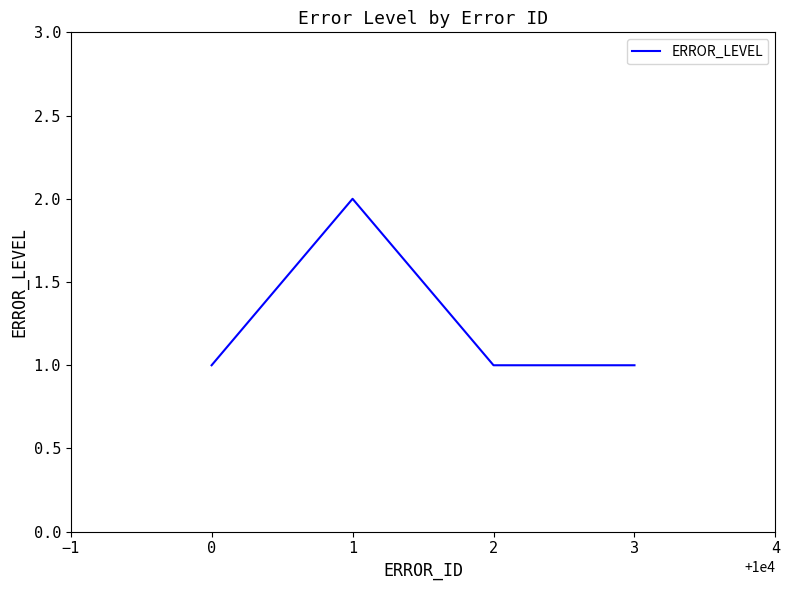

What is the approximate value at 1?

2